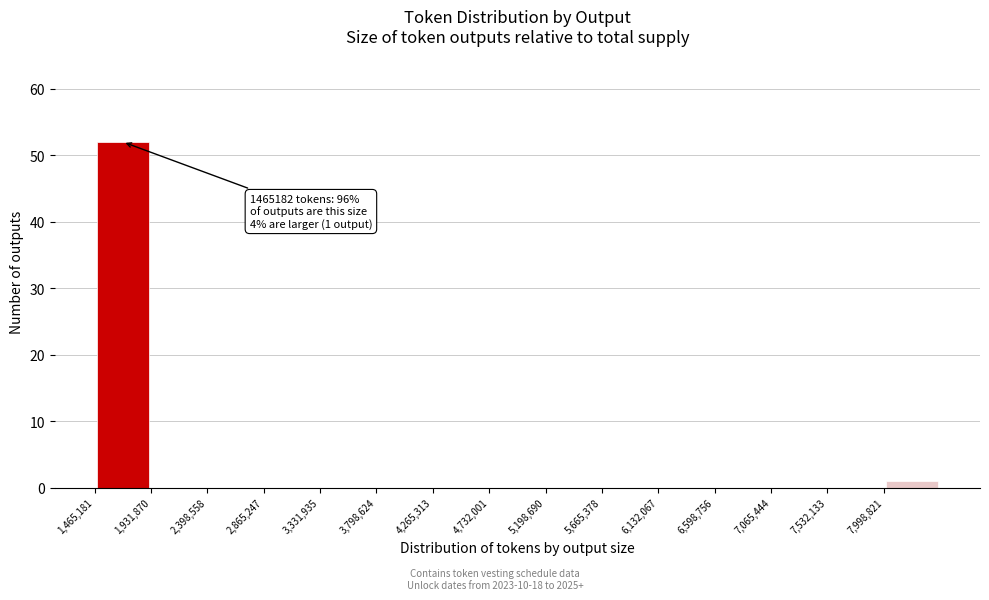

Which range on the x-axis has the tallest bar?

1450000 to 1950000